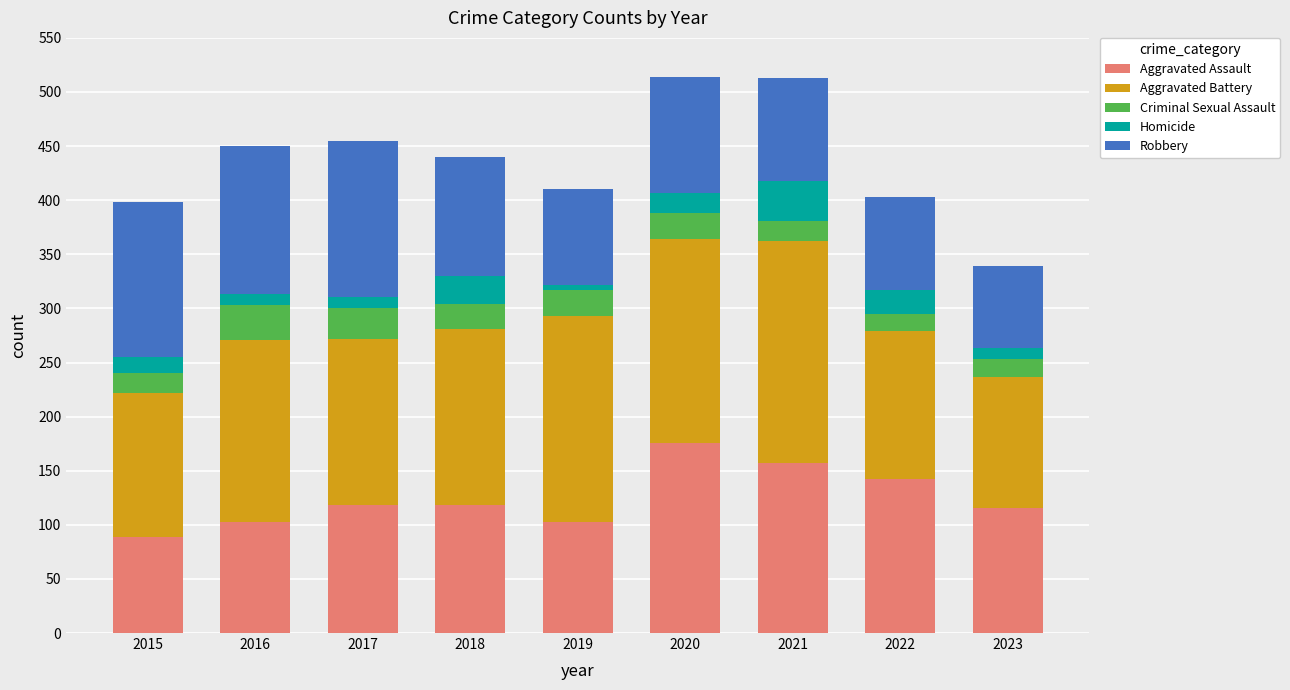

True or false: Aggravated Assault has a value of 136 at 2019.

False